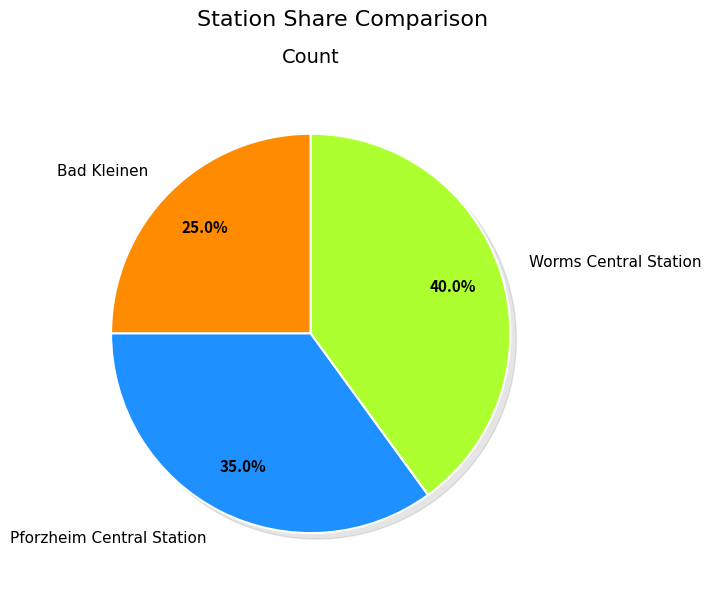

Which has a higher value, Bad Kleinen or Worms Central Station?

Worms Central Station